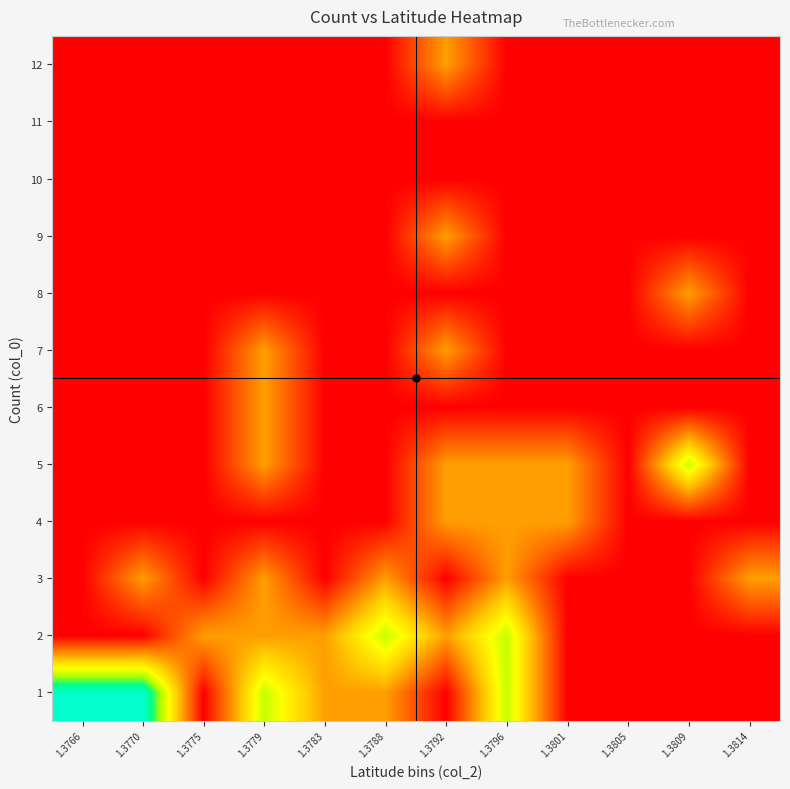

At 1.3775, list the series in order from smallest to largest.

1, 3, 4, 5, 6, 7, 8, 9, 10, 11, 12, 2